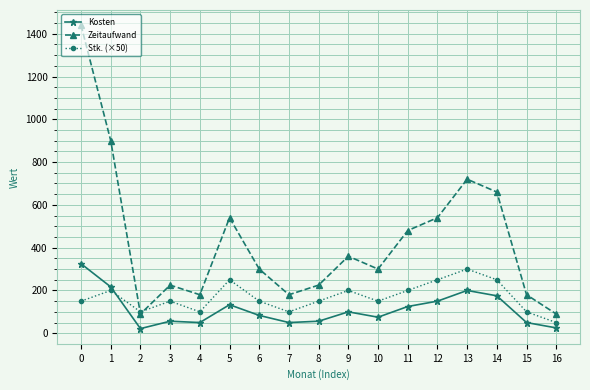

At which category does Zeitaufwand reach its first local peak?

3